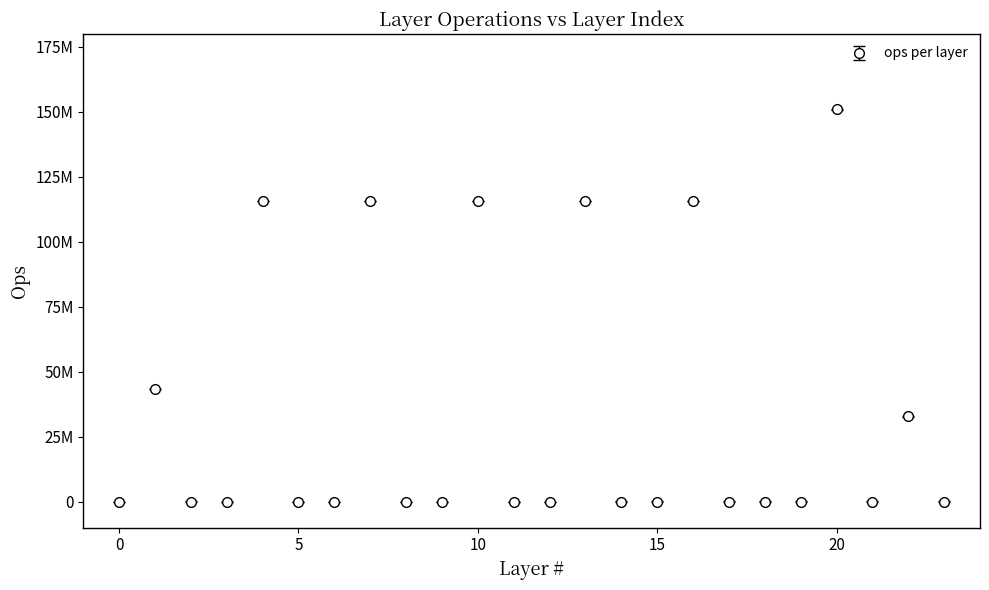

Does the chart have visible grid lines?

No